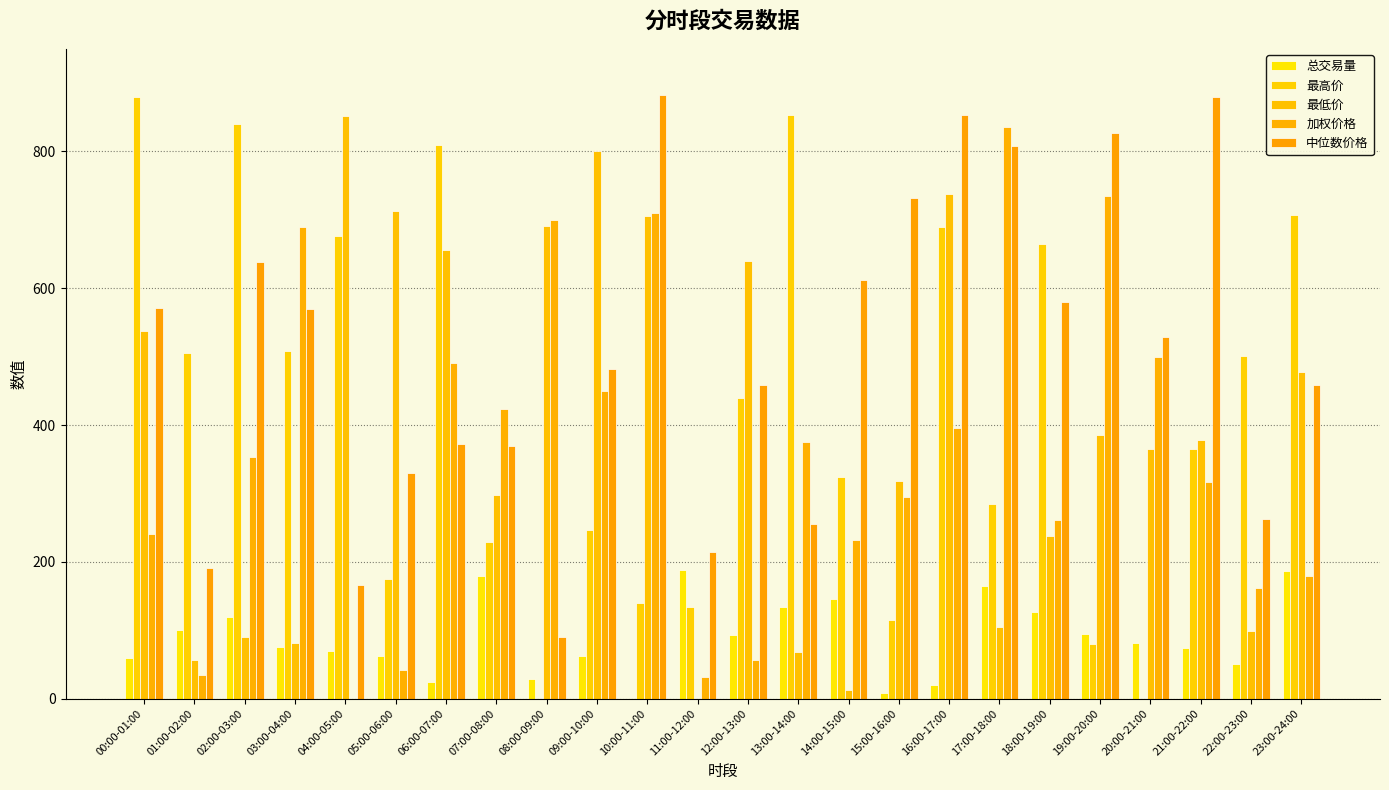

What is the difference between the 总交易量 values at 22:00-23:00 and 11:00-12:00?

137.3